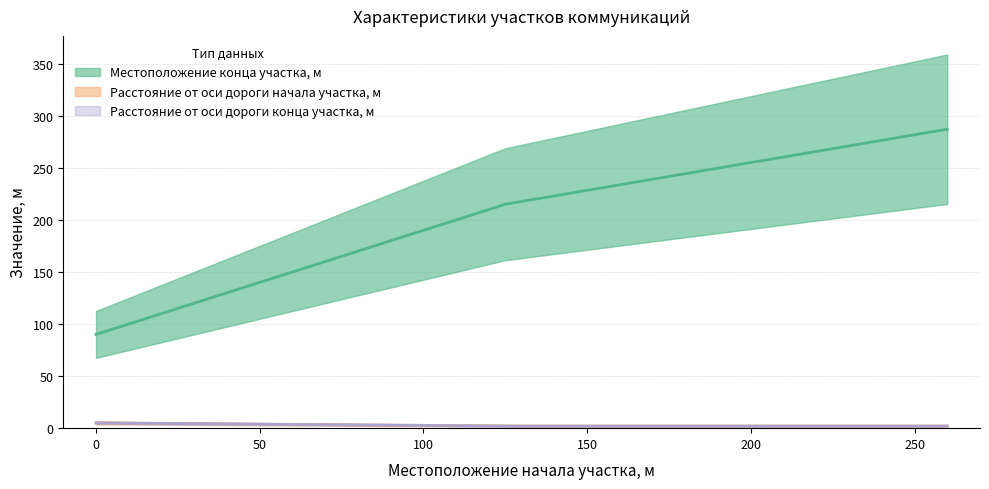

Rank the series at 125 from highest to lowest value.

Местоположение конца участка, м, Расстояние от оси дороги начала участка, м, Расстояние от оси дороги конца участка, м